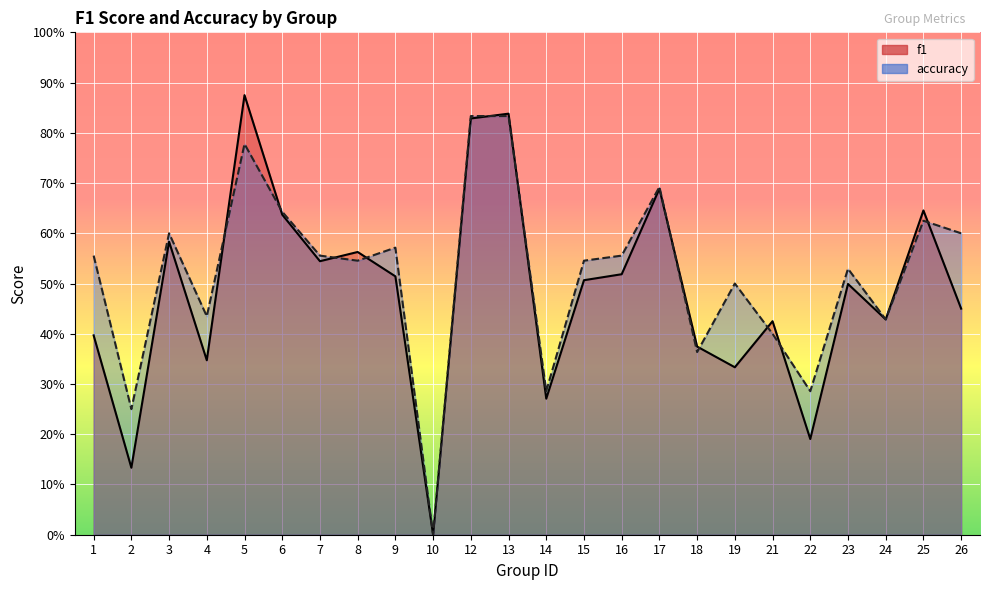

Rank the categories by f1 value from highest to lowest.

5, 13, 12, 17, 25, 6, 3, 8, 7, 16, 9, 15, 23, 26, 24, 21, 1, 18, 4, 19, 14, 22, 2, 10